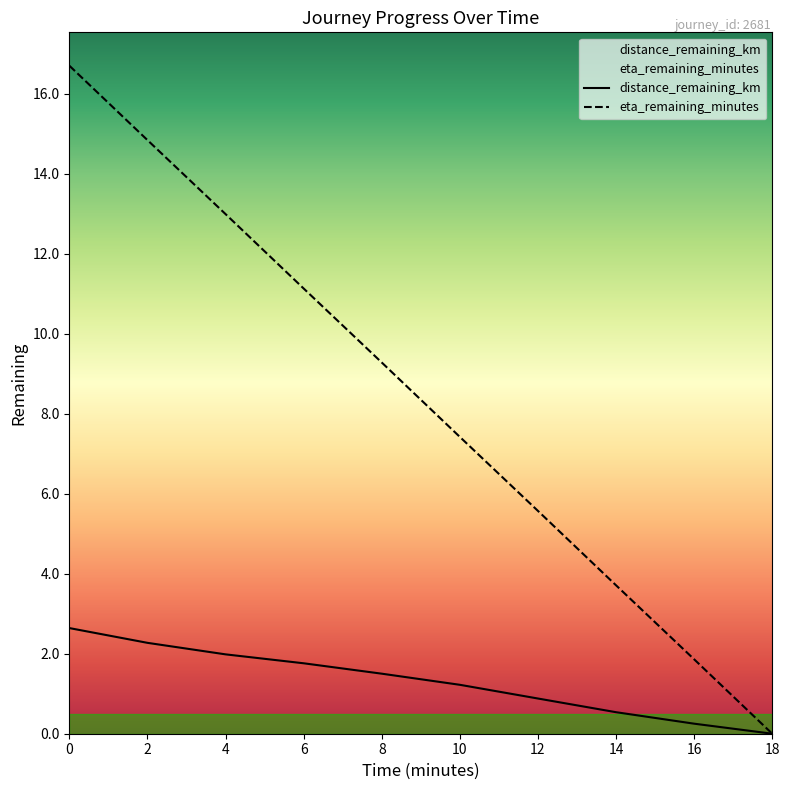

Reading left to right, list all the values displayed in this chart.

distance_remaining_km: 2.6	2.3	2.0	1.8	1.5	1.2	0.9	0.5	0.3	0.0
eta_remaining_minutes: 16.7	14.8	13.0	11.1	9.3	7.4	5.6	3.7	1.9	0.0